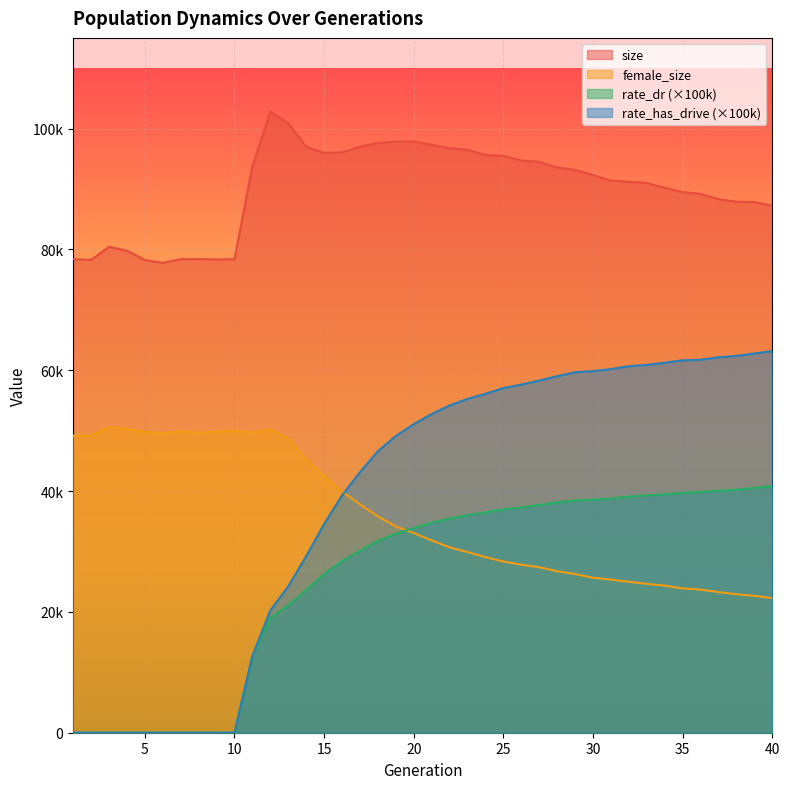

True or false: female_size and rate_has_drive cross at least once.

True